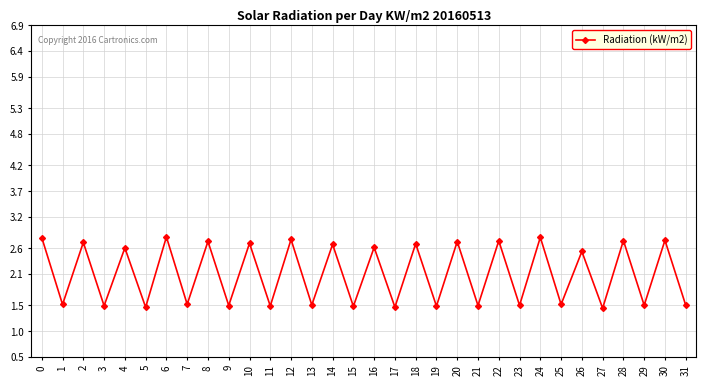

What is the average value?

2.1